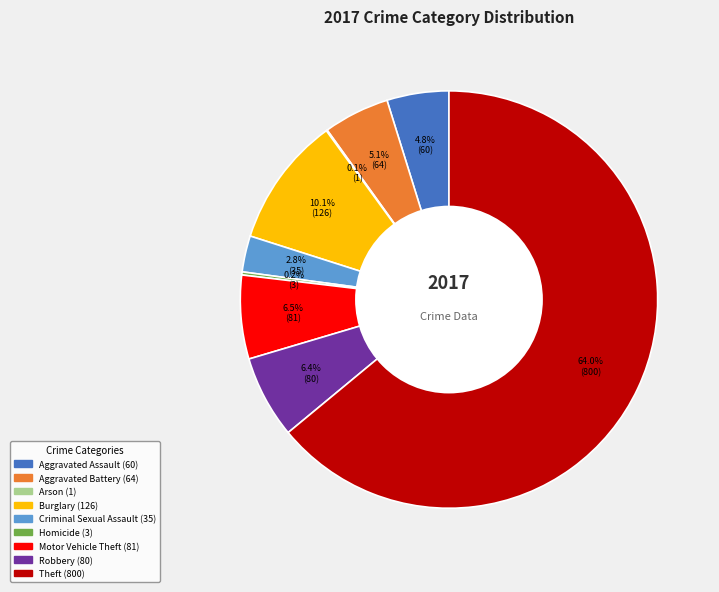

What is the ratio of the value at Robbery to the value at Burglary?

0.6